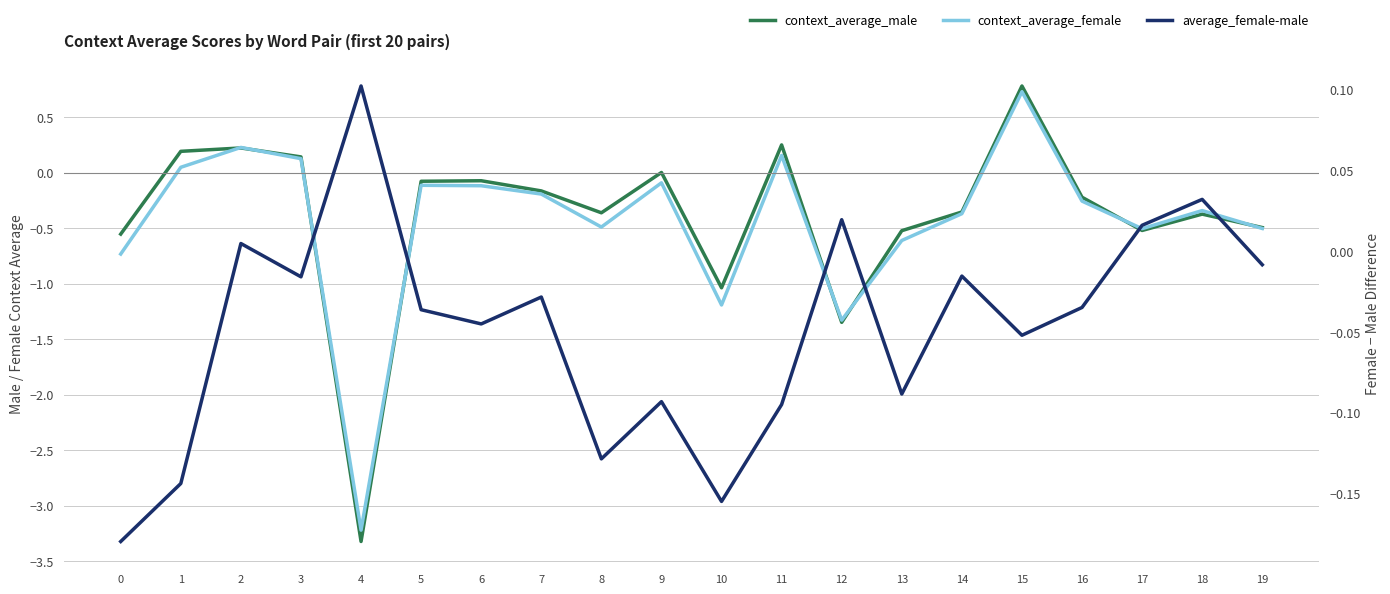

Which category has the highest value in the context_average_male series?

15